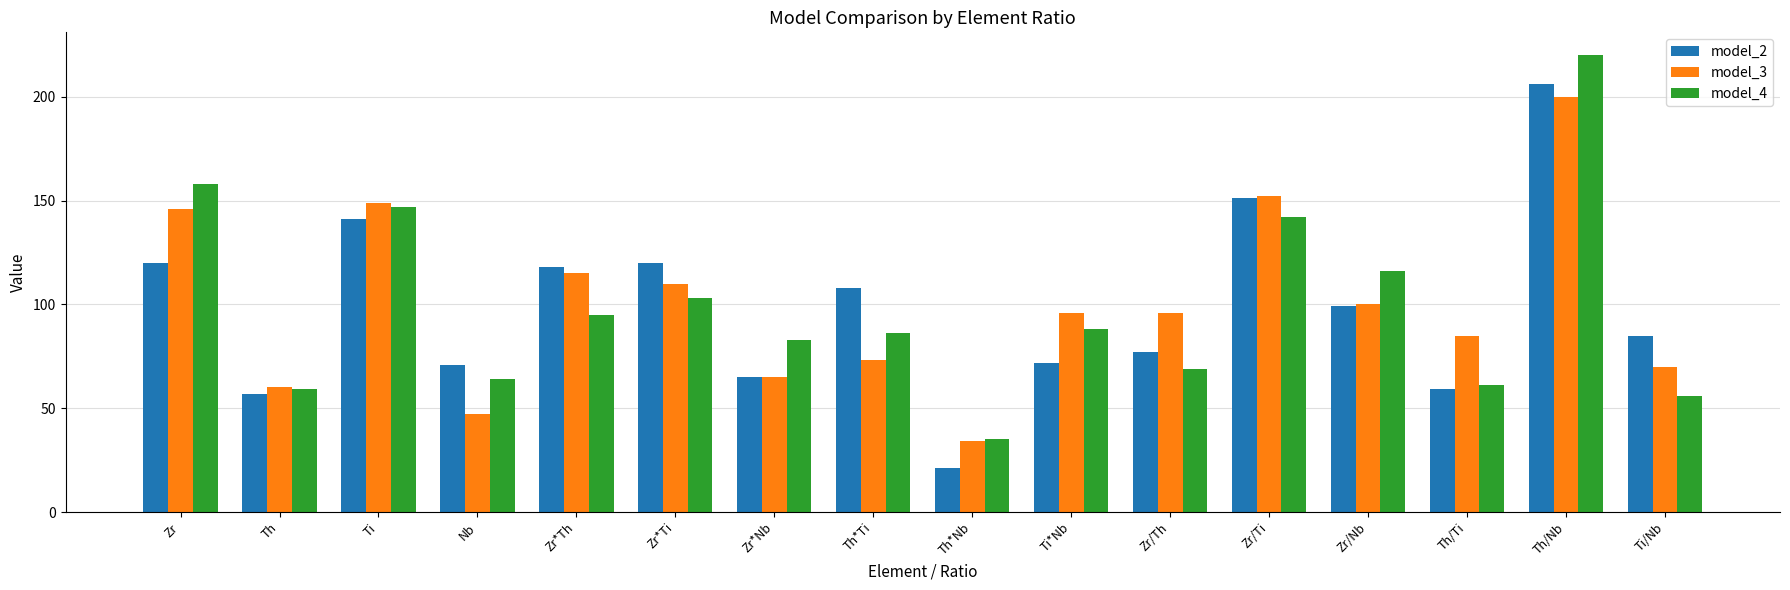

Which series changed the most between Zr*Nb and Ti*Nb?

model_3